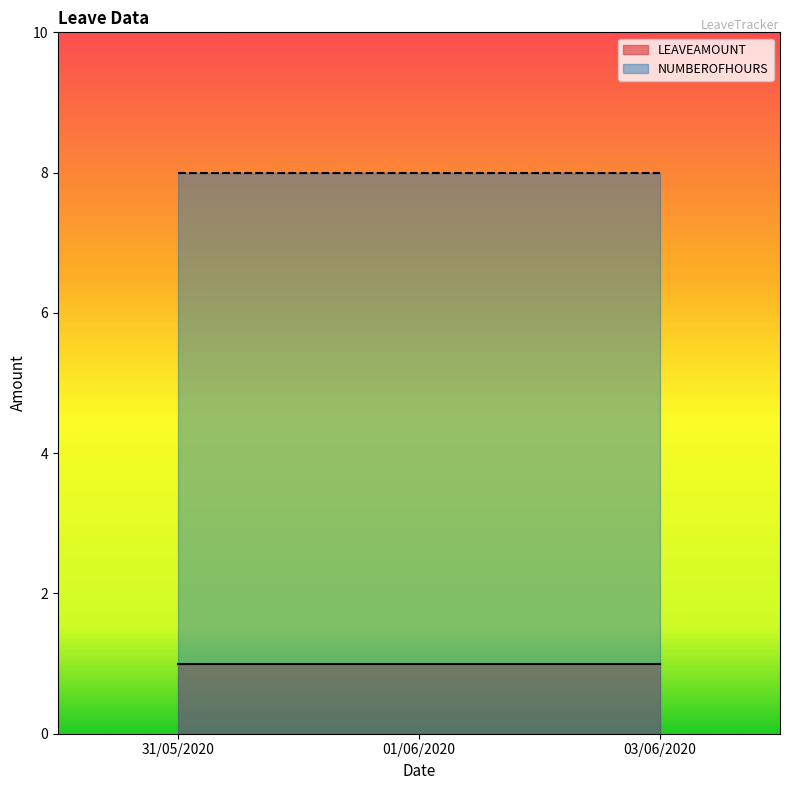

Rank the series at 01/06/2020 from lowest to highest value.

LEAVEAMOUNT, NUMBEROFHOURS